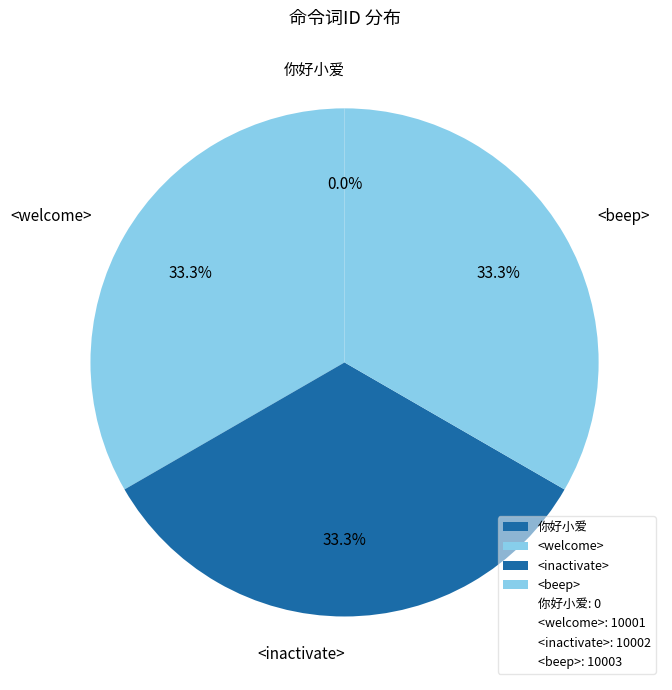

Is there a majority slice in this chart?

No